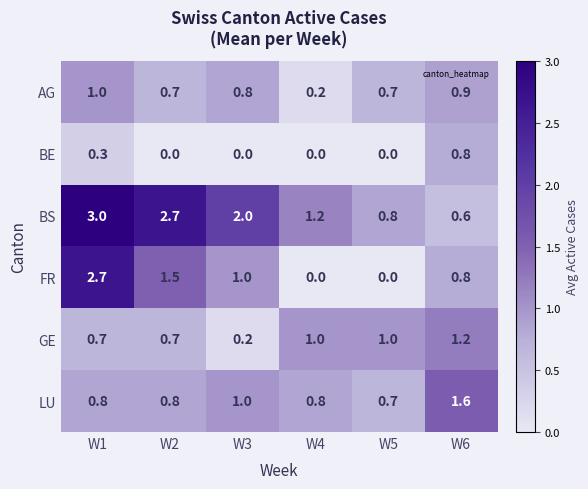

What is the spread (max minus min) of values at W6?

1.0